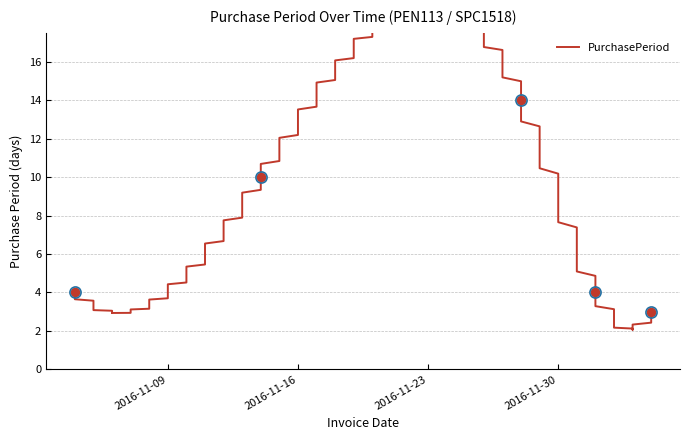

How many values are below 4?

1